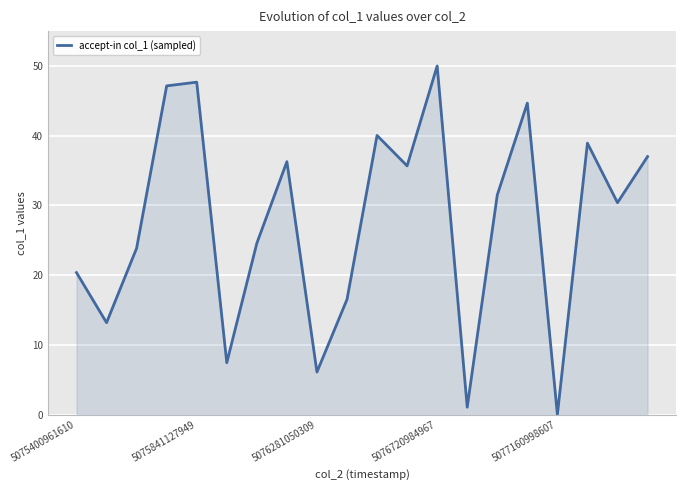

What is the sum of all values?

552.3